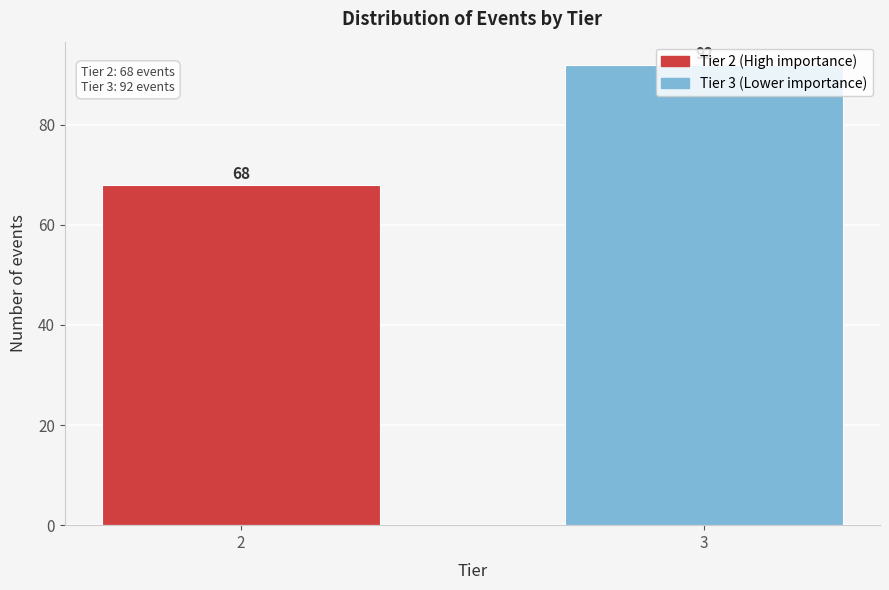

What is the value of the 1st bar from the left?

68